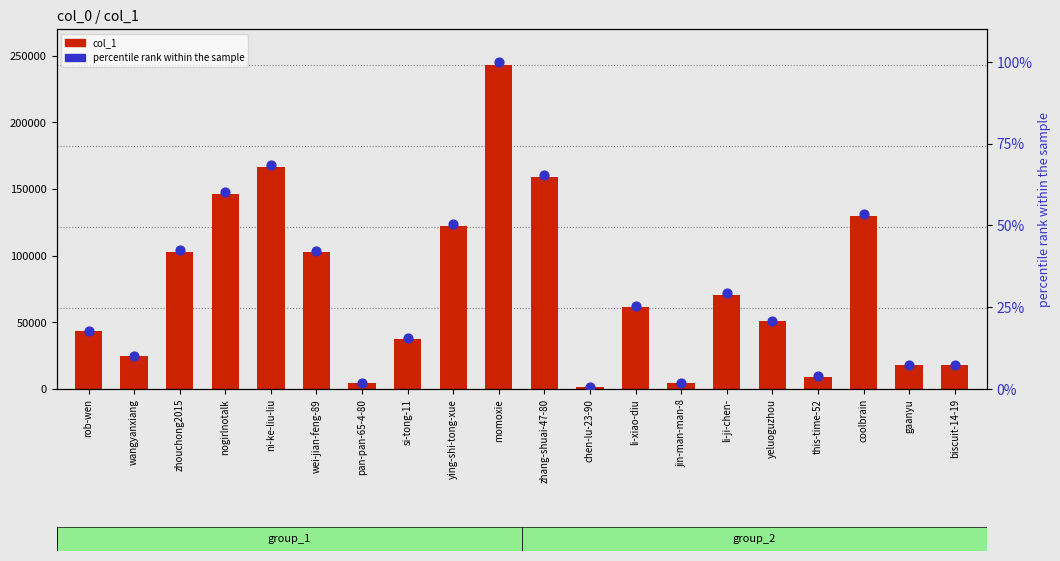

Which series contains the lowest Y value?

percentile rank within the sample